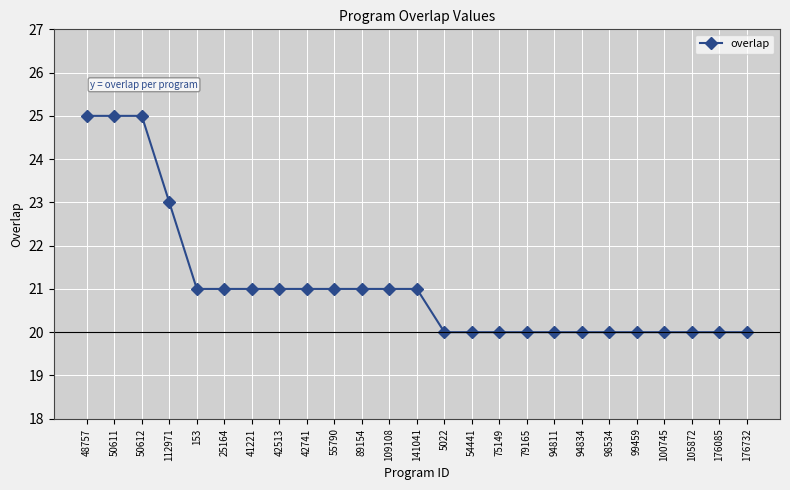

At which label does the data first exceed 21?

48757